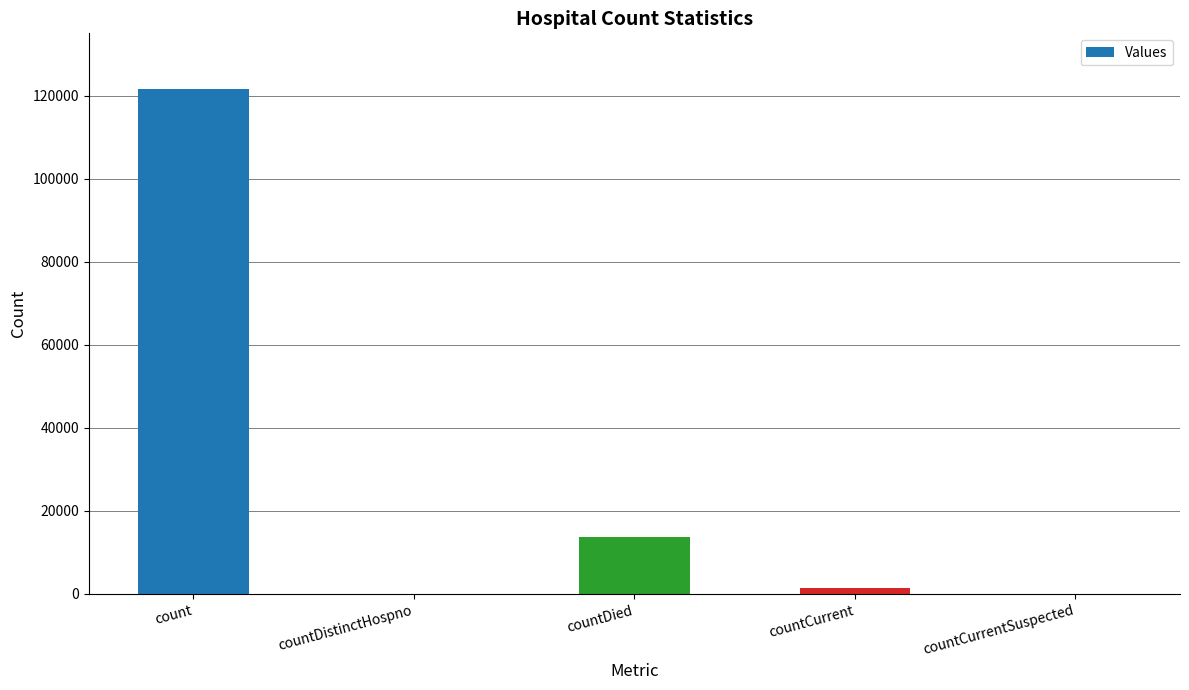

Reading left to right, what are all the values shown in this chart?

121643	0	13838	1359	0